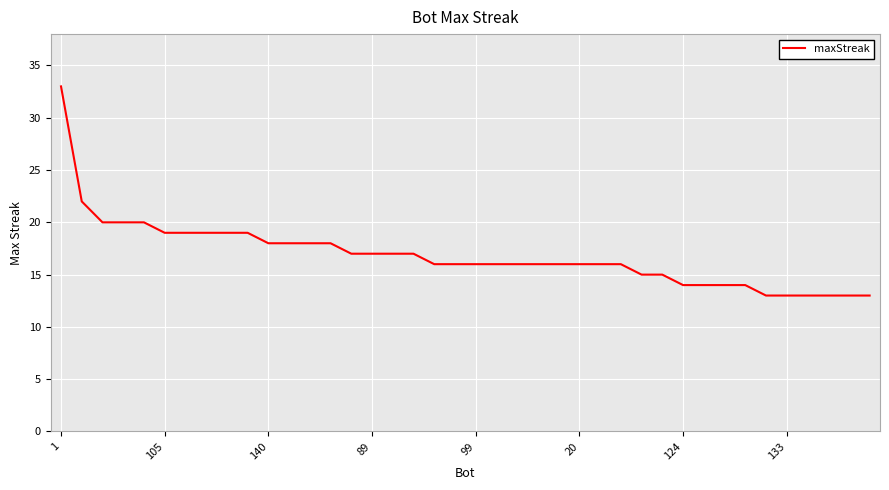

What is the minimum value shown in the chart?

13